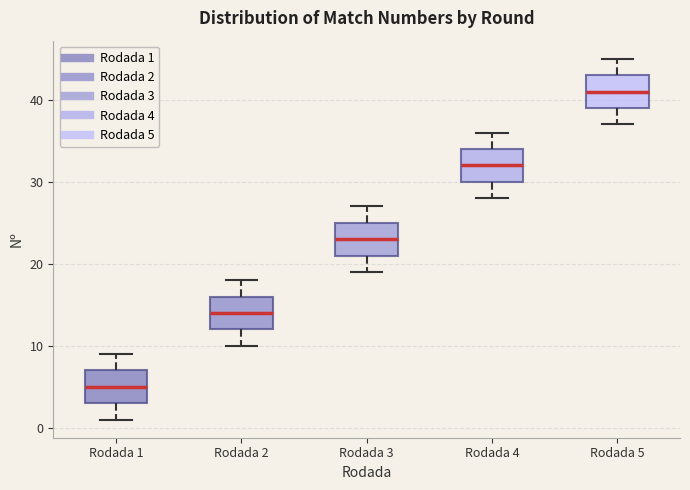

Reading left to right, transcribe this box plot: for each box, give where its median line is, the range the box spans, and where its two whiskers end, as read against the y-axis. The values are not printed on the chart, so give them approximately, as read against the axis.

Rodada 1: median 5, box 3 to 7, whiskers 1 to 9
Rodada 2: median 14, box 12 to 16, whiskers 10 to 18
Rodada 3: median 23, box 21 to 25, whiskers 19 to 27
Rodada 4: median 32, box 30 to 34, whiskers 28 to 36
Rodada 5: median 41, box 39 to 43, whiskers 37 to 45